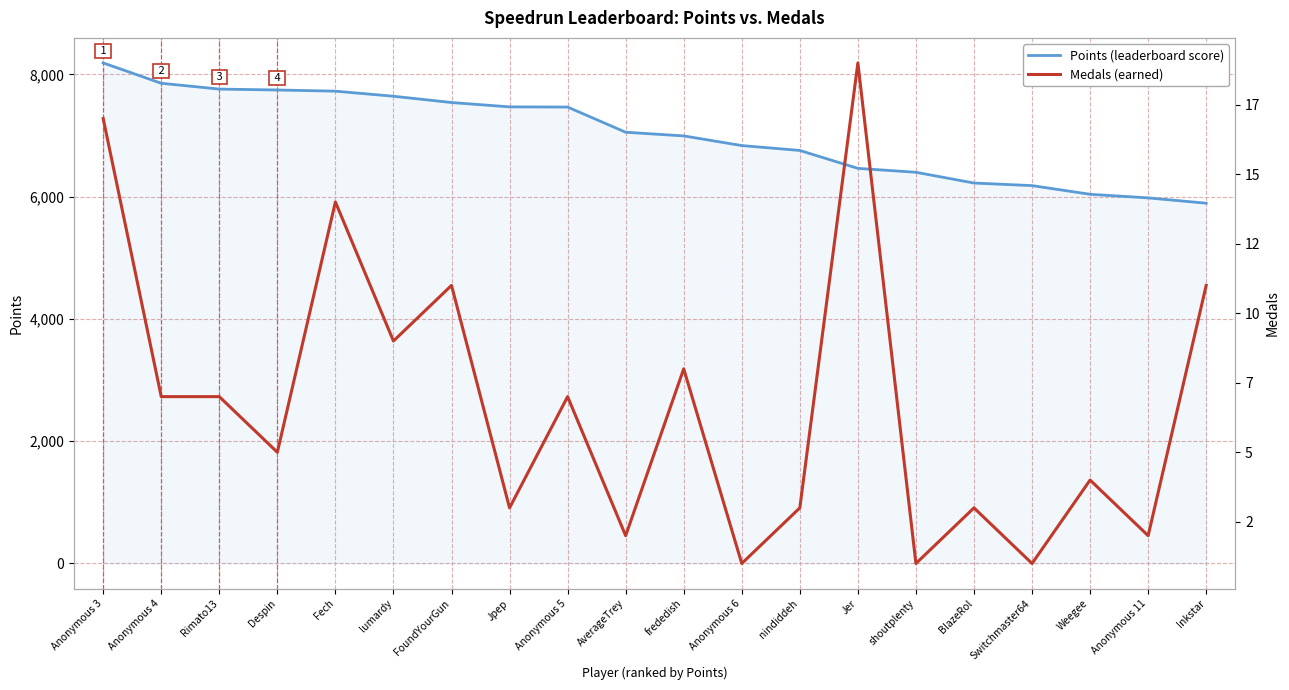

How many lines are shown in the chart?

2